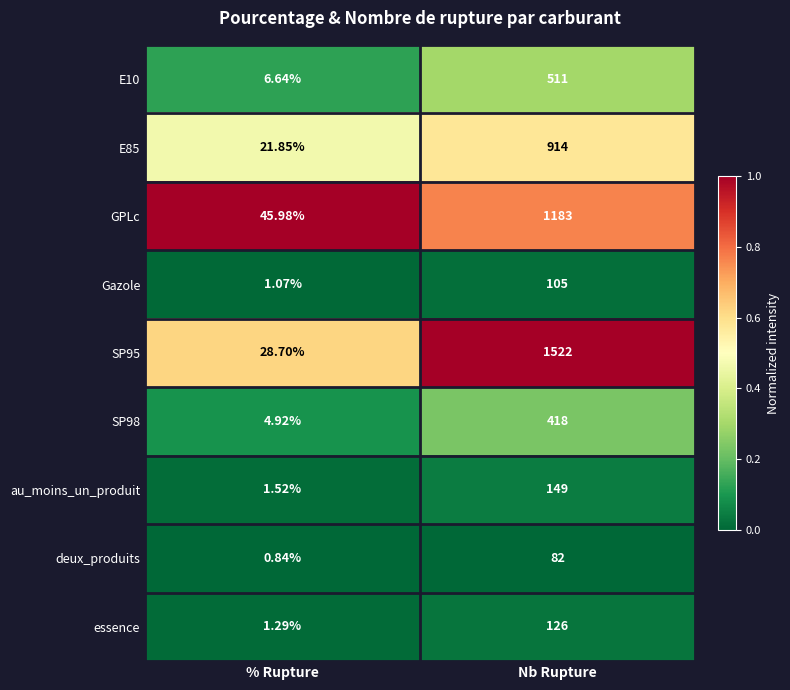

At which label is GPLc closest to 614?

% Rupture